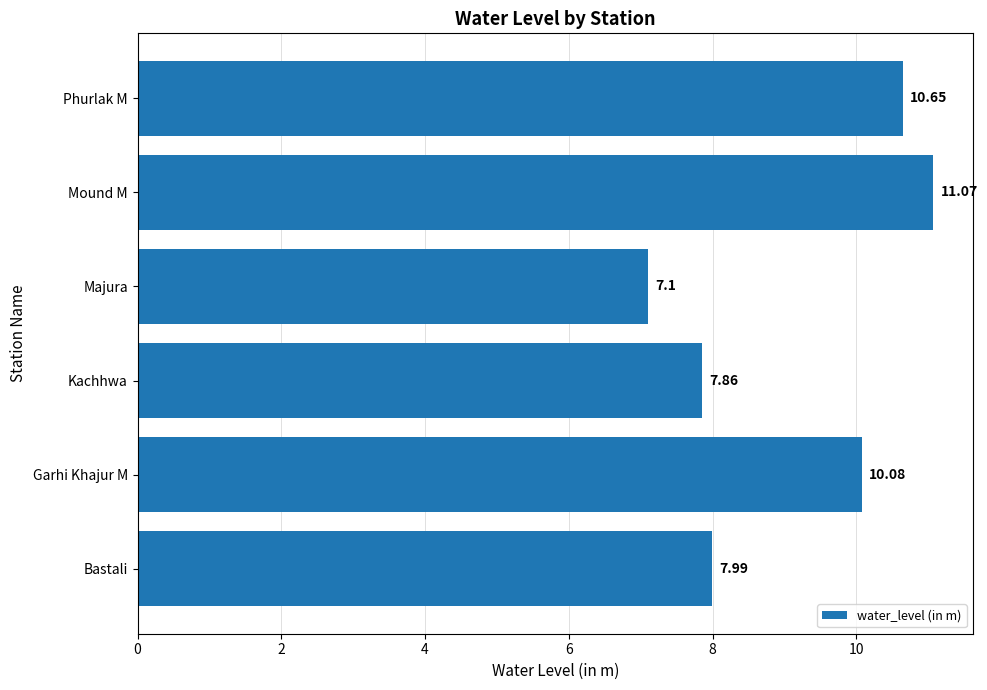

How many data points are less than 10?

3